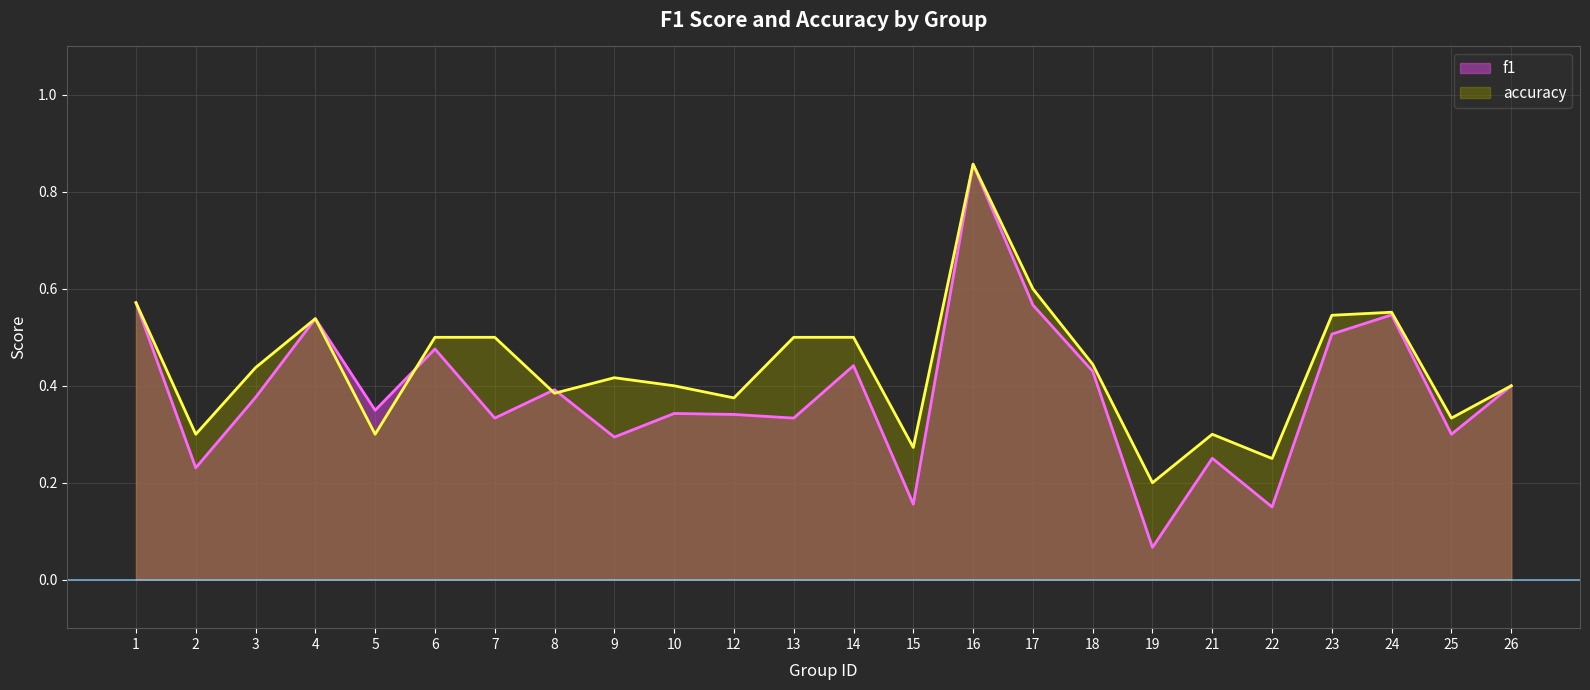

Which series has the largest total across all categories?

accuracy